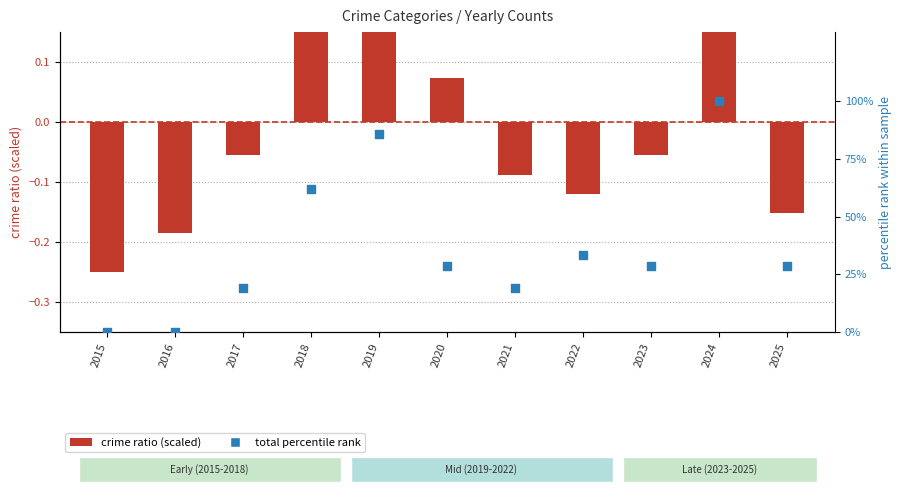

Is the value of crime ratio (scaled) at 2017 greater than the value of total percentile rank at 2023?

No